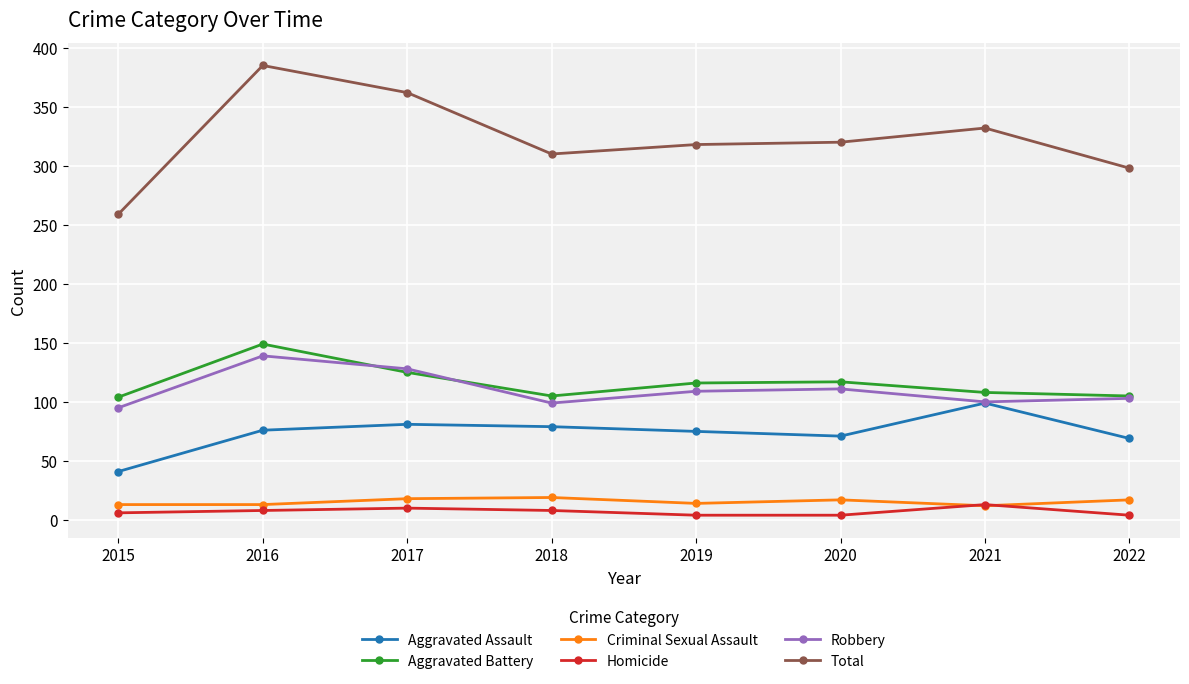

How many lines are shown in the chart?

6